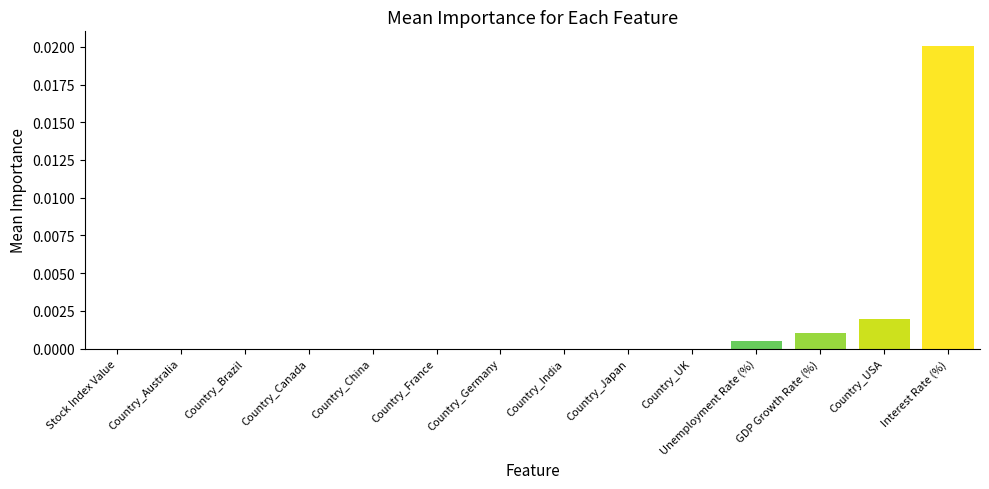

Is it true that the value at Country_Canada is 0.0?

True